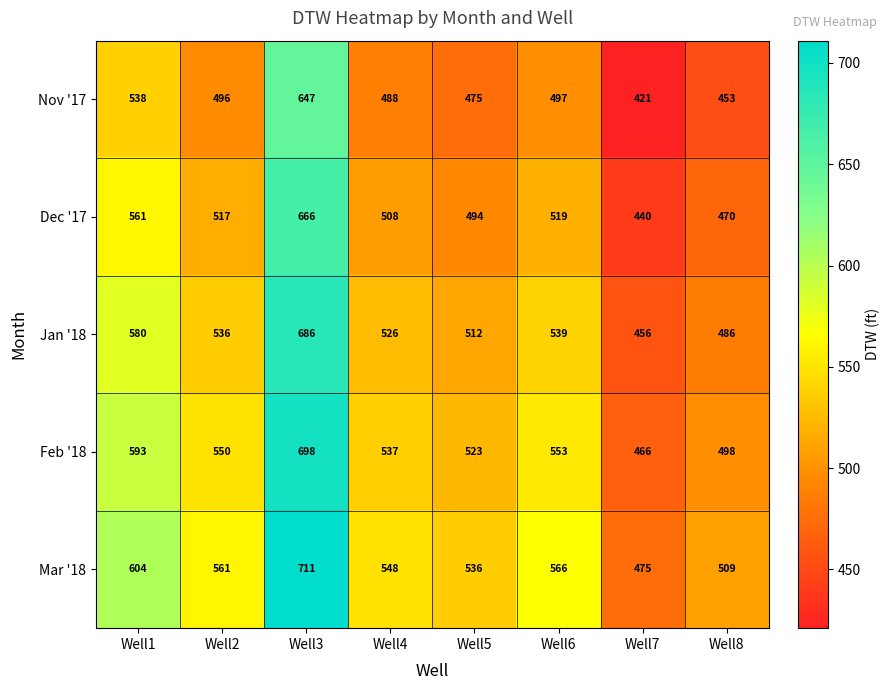

Which category has the lowest value in the Jan '18 series?

Well7